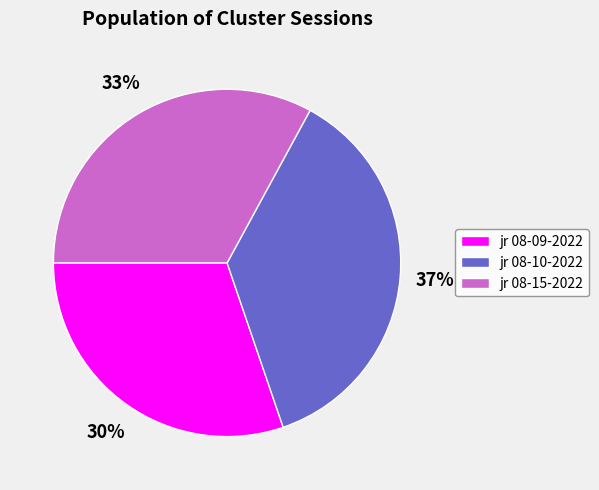

How many slices are in this pie chart?

3